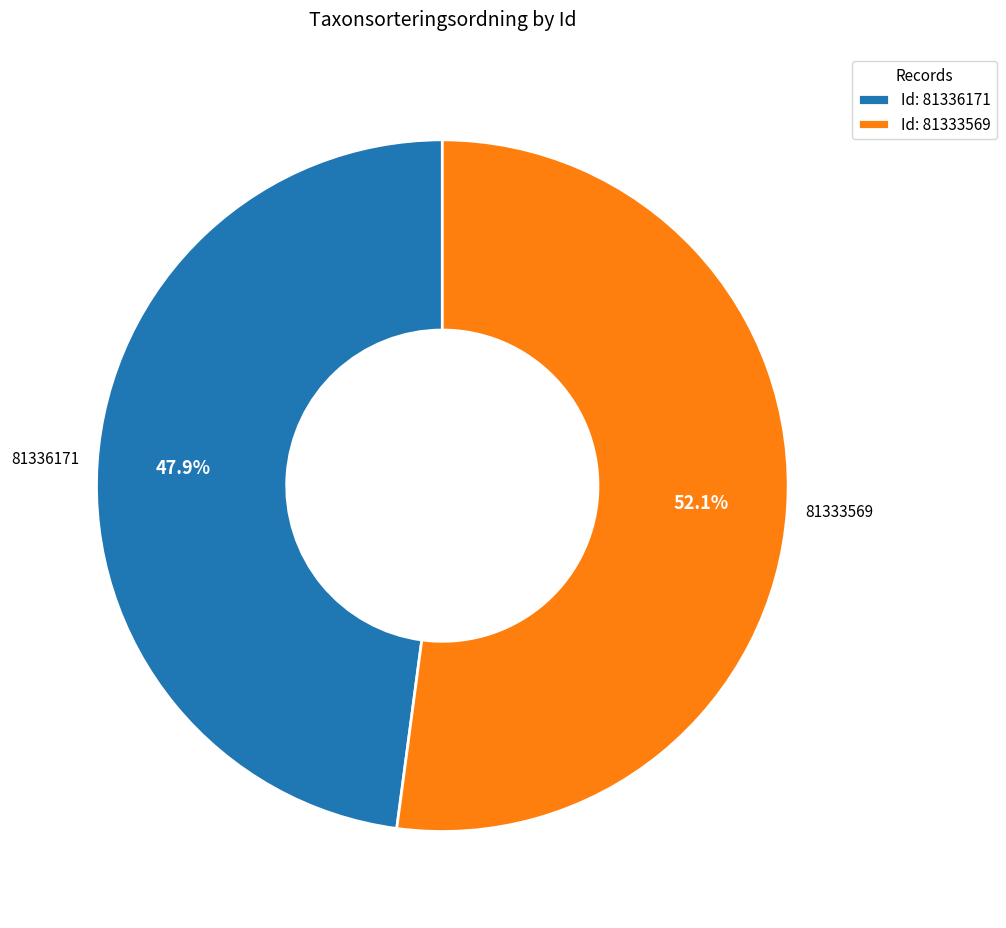

To the nearest percent, what is the average slice percentage?

50%